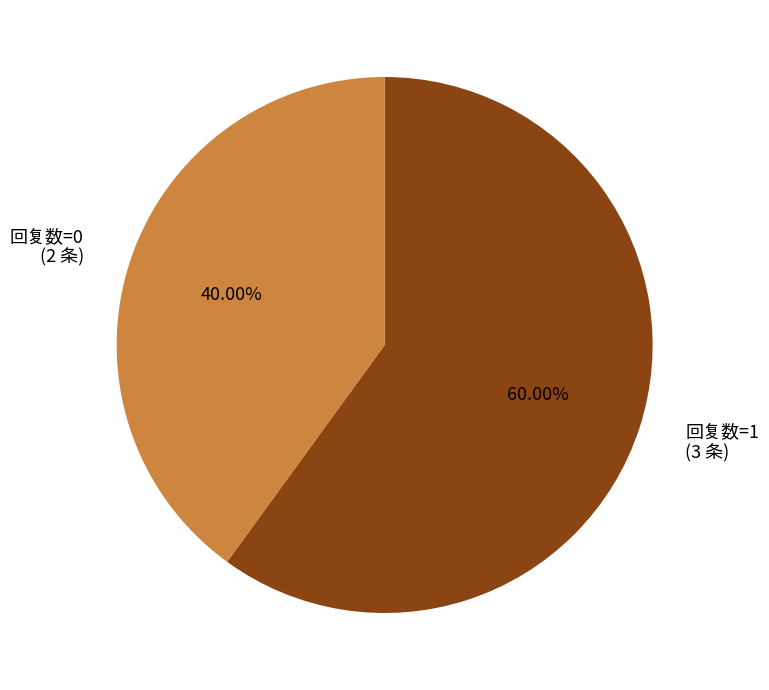

What is the largest slice in the pie chart?

回复数=1 (3 条)